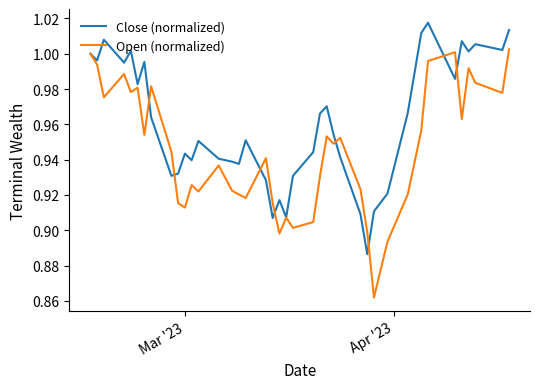

Which series has the largest range (max minus min)?

Open (normalized)